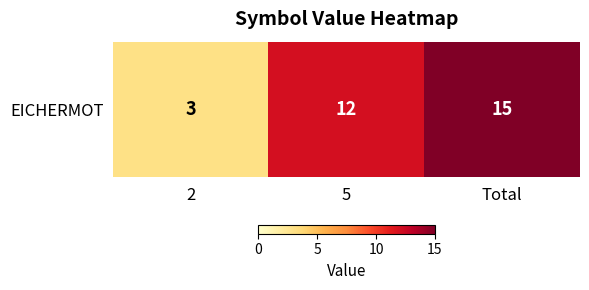

What is the difference between the maximum and minimum values?

12